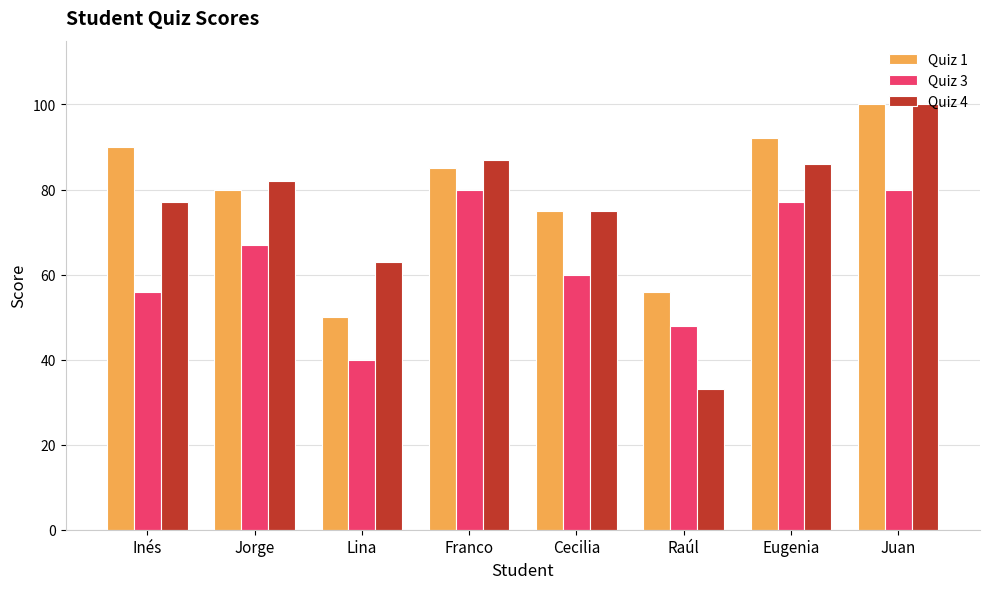

How many bars are there in each group?

3